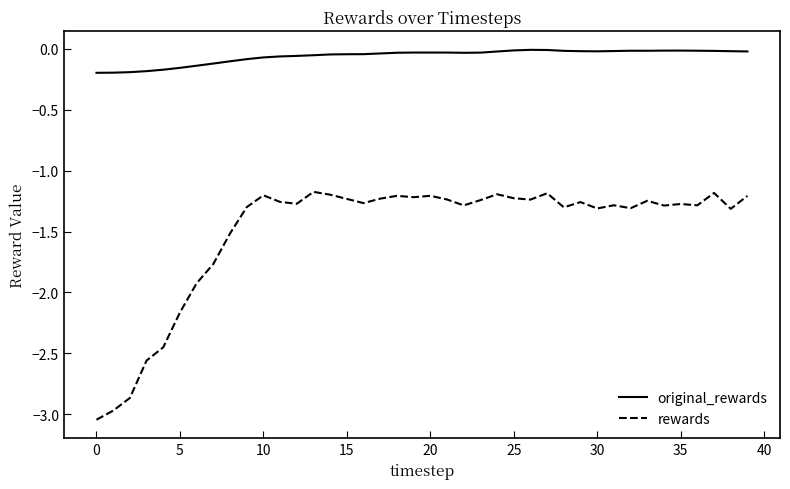

What is the difference between the maximum and minimum values in the rewards series?

1.9